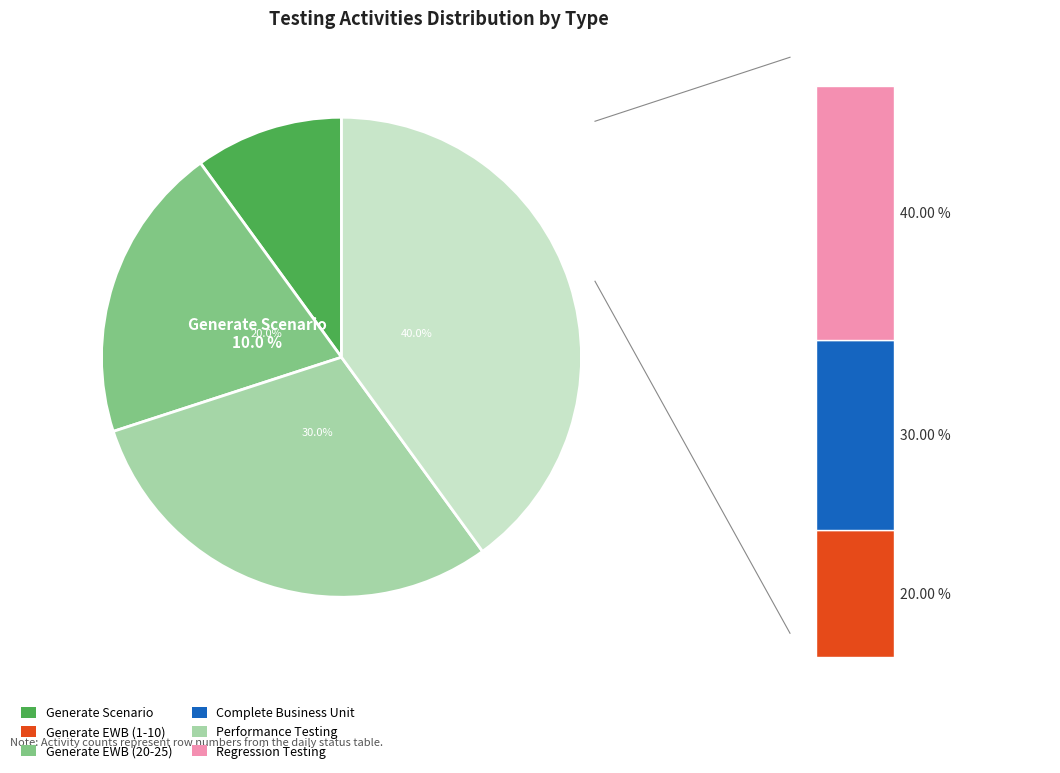

Count the number of slices in the pie.

4